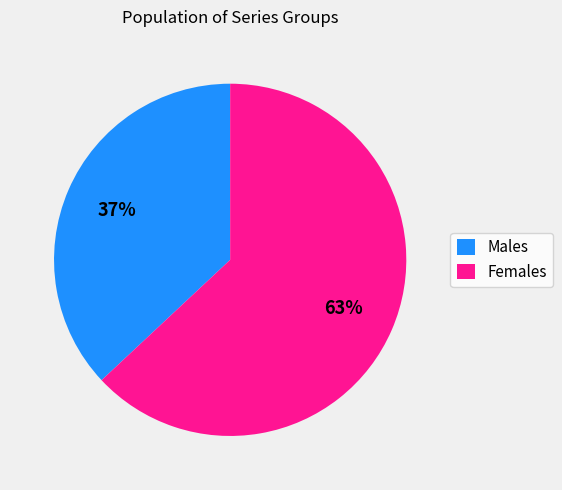

Between Females and Males, which is larger?

Females